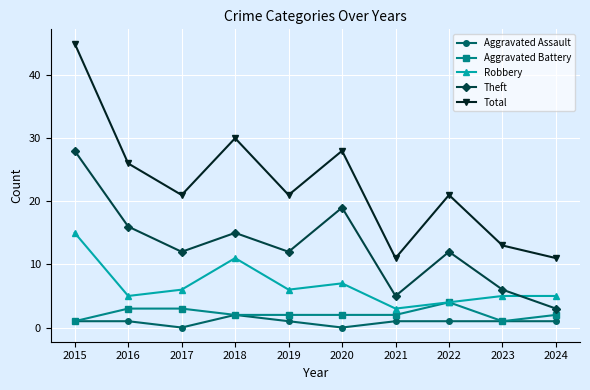

Where is the first local maximum for Robbery?

2018